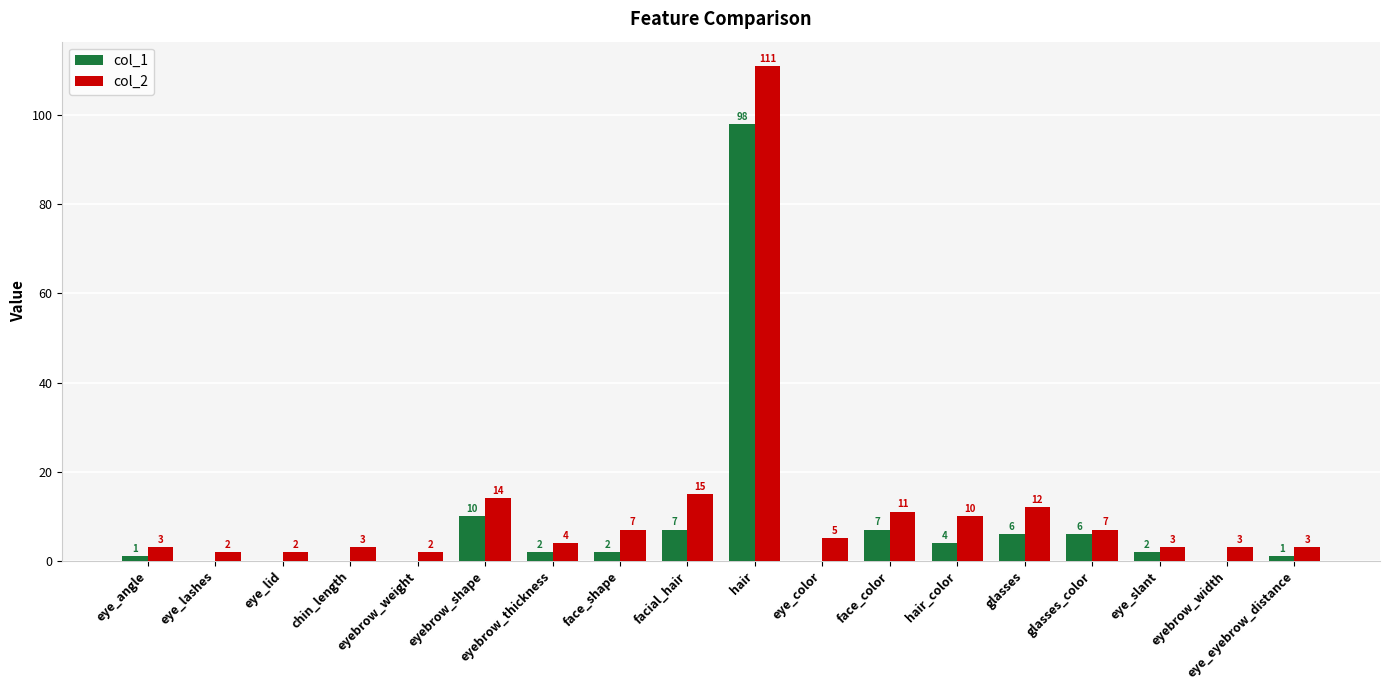

Between eyebrow_shape and glasses, which series saw the biggest shift?

col_1